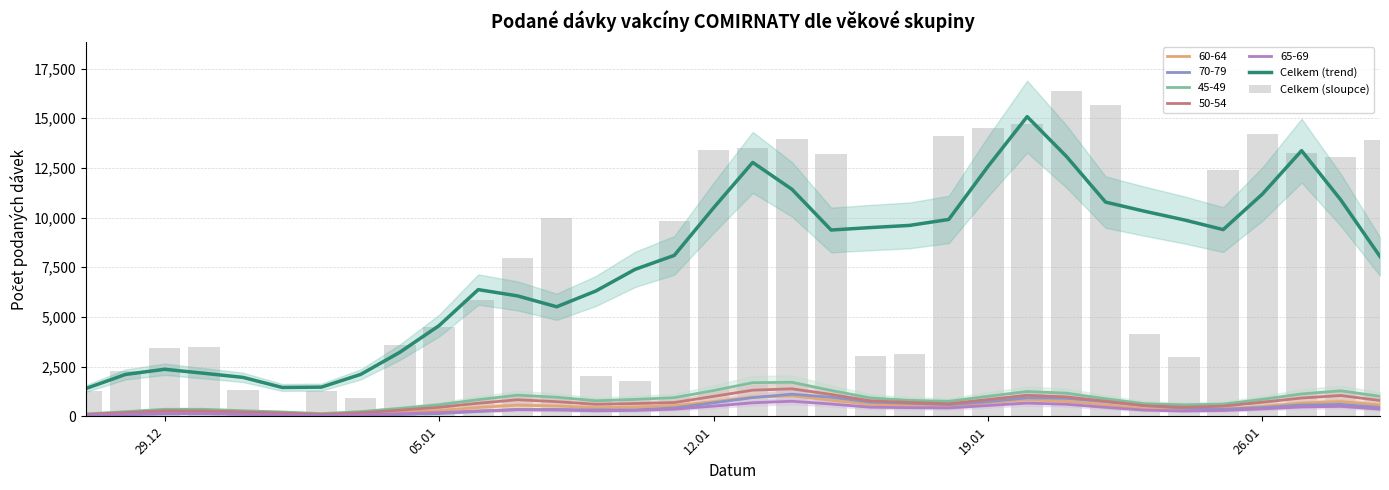

What is the lowest value of the Celkem (trend) series?

1405.6